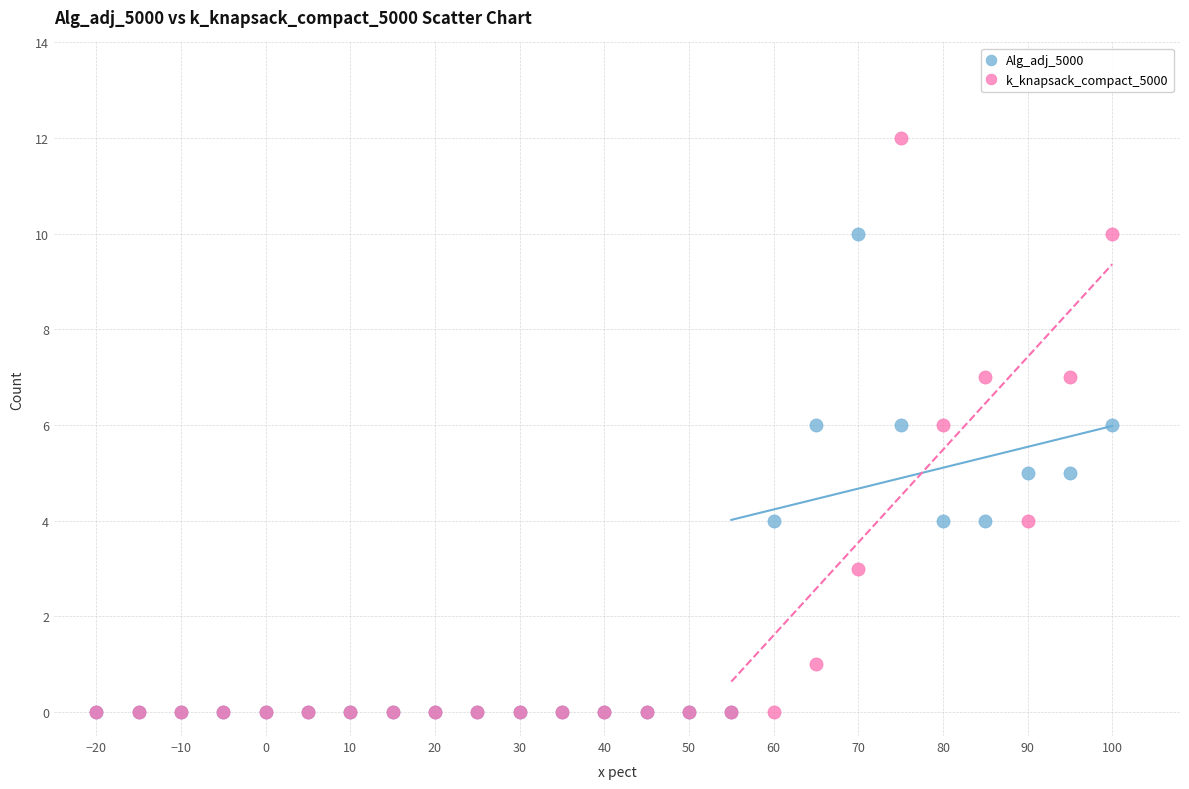

What are all the series names shown in the legend?

Alg_adj_5000, k_knapsack_compact_5000